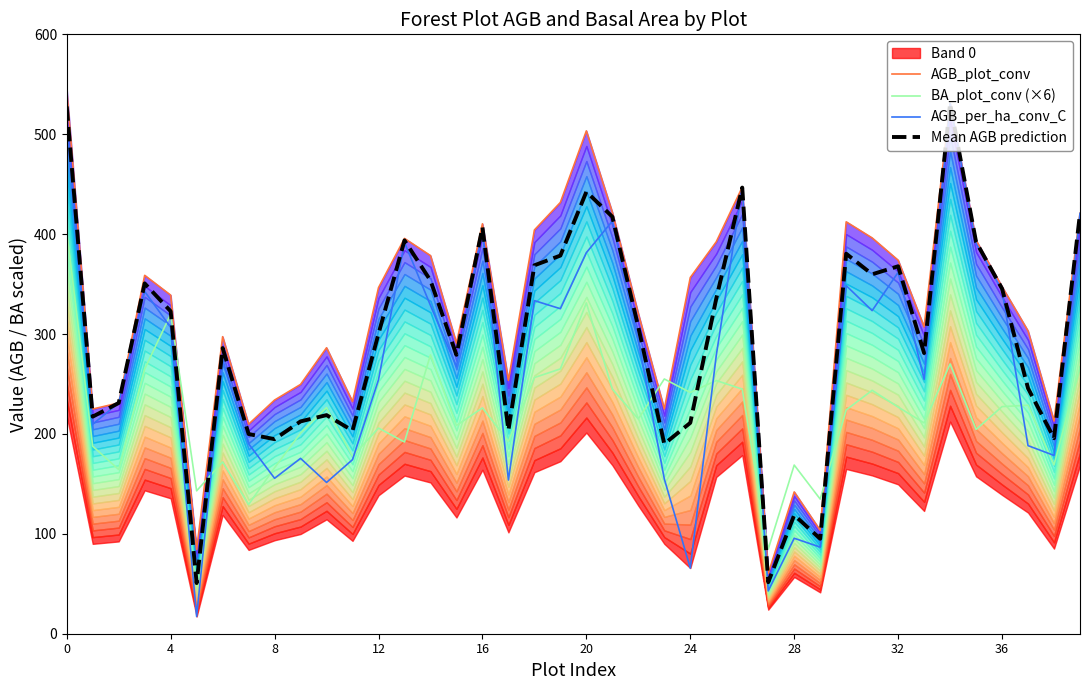

What is the label of the 20th point from the left?

19